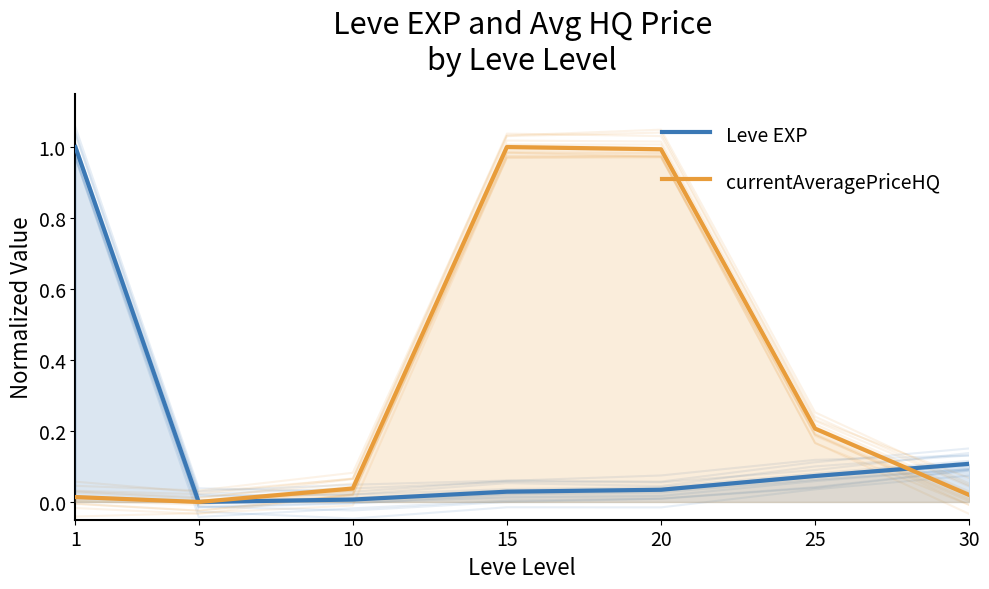

What is the sum of all Leve EXP values?

1.3